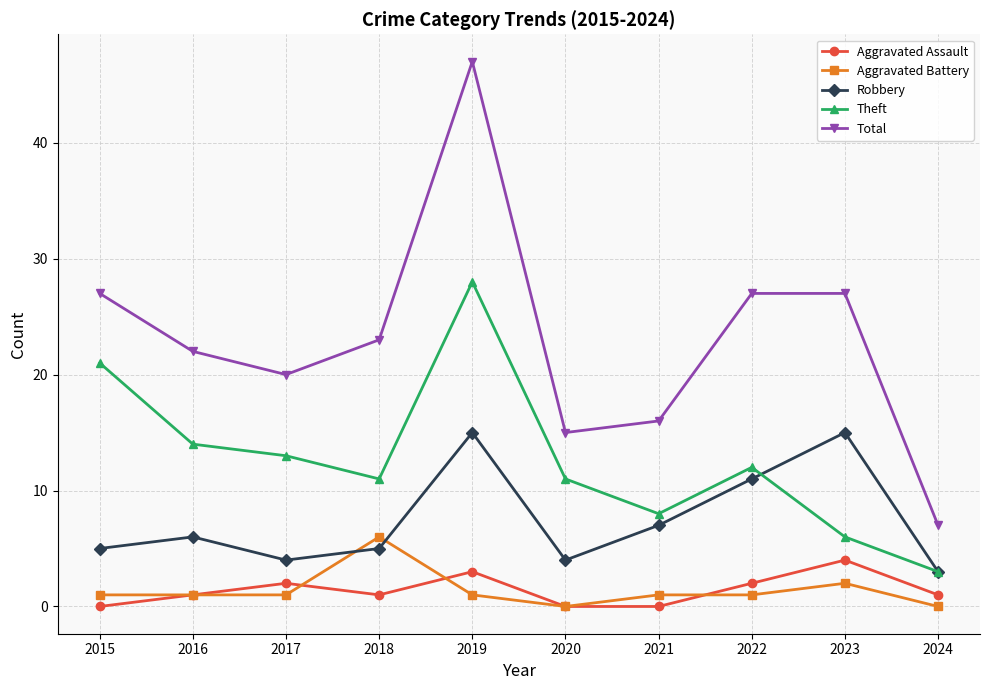

How many data points in Robbery are less than 6?

5